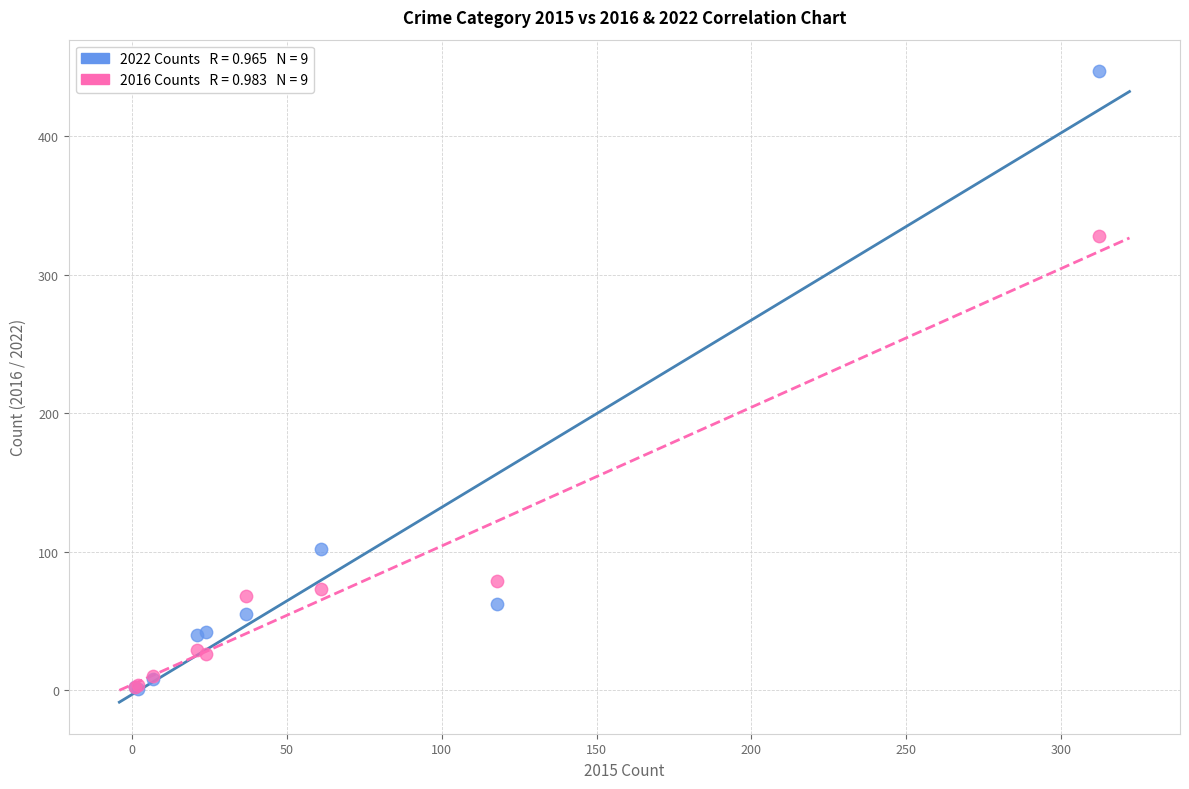

Across all series, what Y value is closest to 224?

328